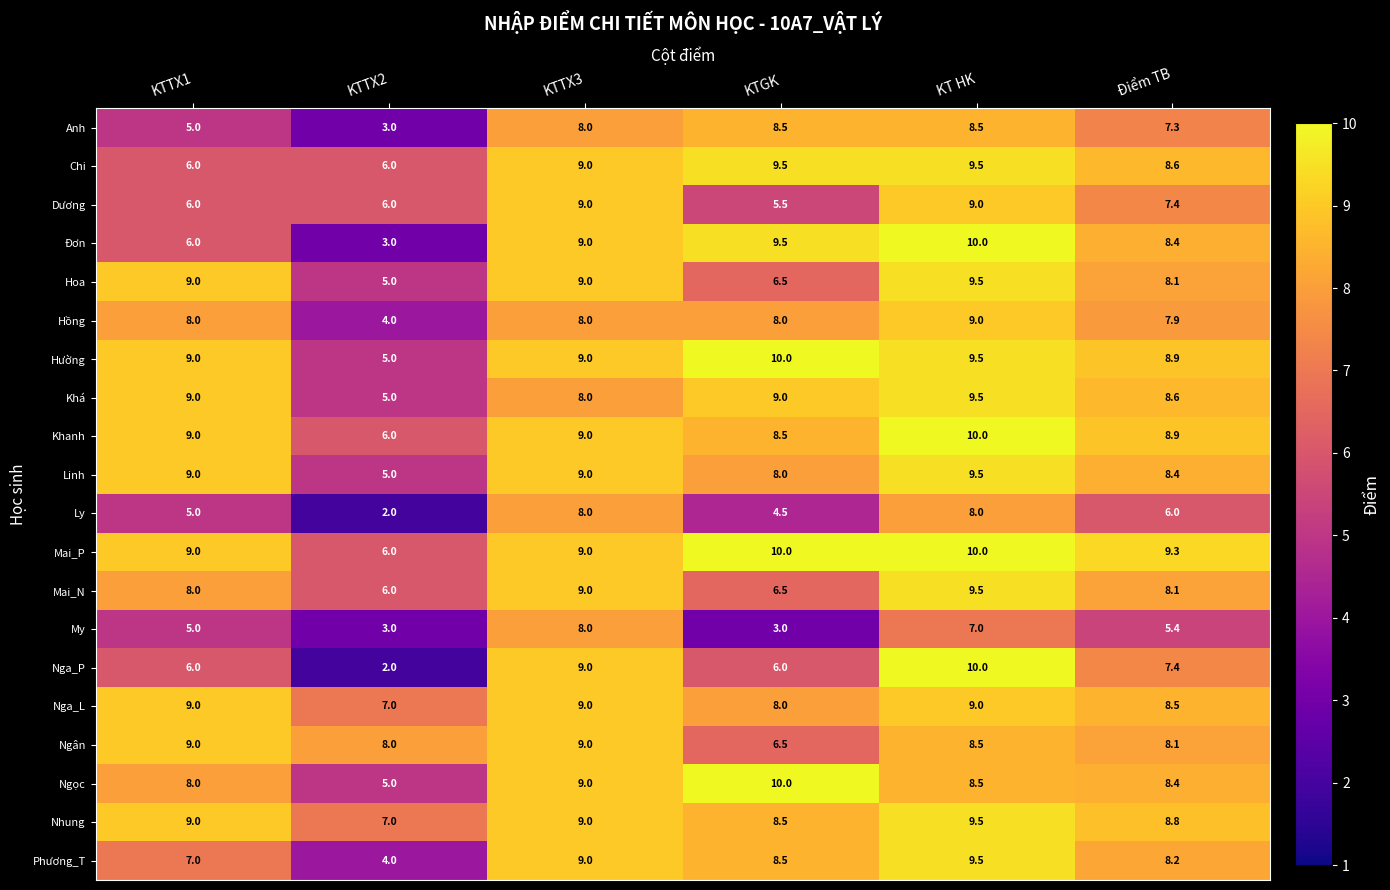

At how many categories does at least one series exceed 2?

6